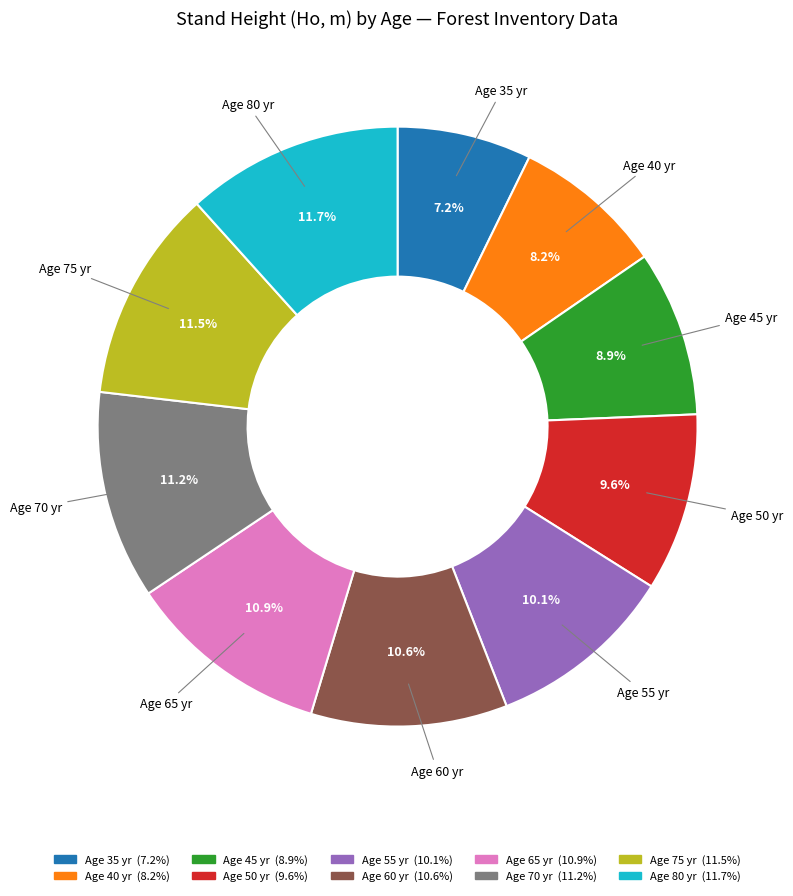

Count the number of slices in the pie.

10